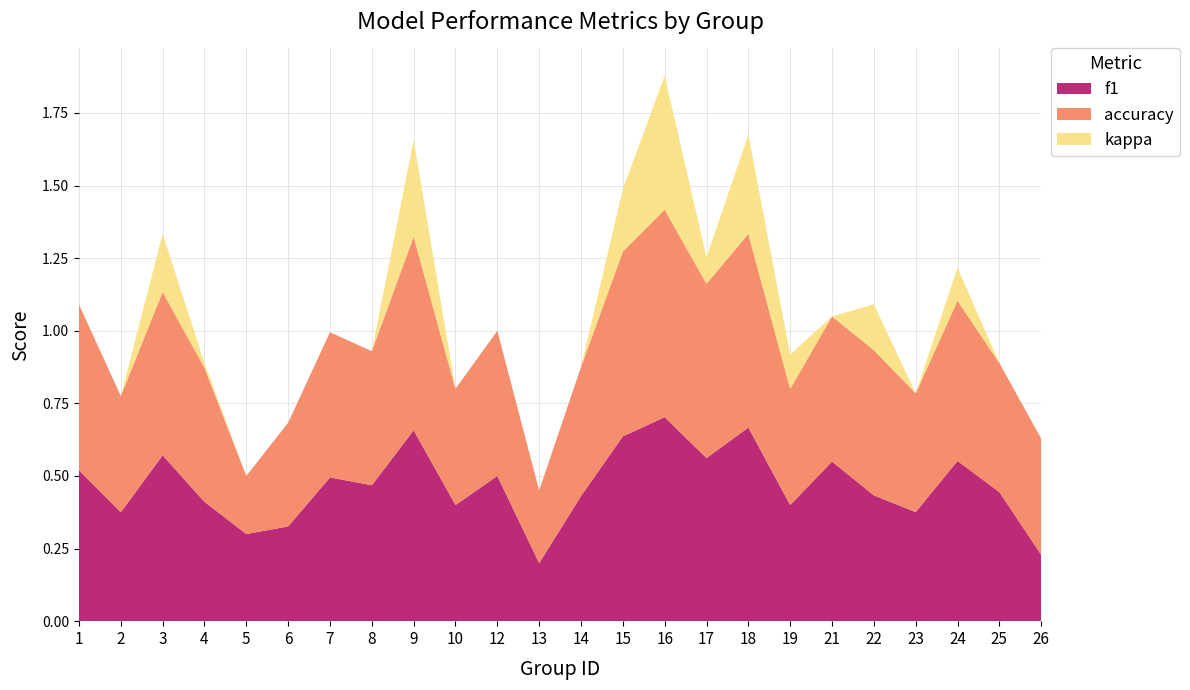

Reading right to left, what are all the values shown in this chart?

f1: 26=0.2	25=0.4	24=0.6	23=0.4	22=0.4	21=0.5	19=0.4	18=0.7	17=0.6	16=0.7	15=0.6	14=0.4	13=0.2	12=0.5	10=0.4	9=0.7	8=0.5	7=0.5	6=0.3	5=0.3	4=0.4	3=0.6	2=0.4	1=0.5
accuracy: 26=0.4	25=0.4	24=0.6	23=0.4	22=0.5	21=0.5	19=0.4	18=0.7	17=0.6	16=0.7	15=0.6	14=0.4	13=0.2	12=0.5	10=0.4	9=0.7	8=0.5	7=0.5	6=0.4	5=0.2	4=0.5	3=0.6	2=0.4	1=0.6
kappa: 26=0.0	25=0.0	24=0.1	23=0.0	22=0.2	21=0.0	19=0.1	18=0.3	17=0.1	16=0.5	15=0.2	14=0.0	13=0.0	12=0.0	10=0.0	9=0.3	8=0.0	7=0.0	6=0.0	5=0.0	4=0.0	3=0.2	2=0.0	1=0.0